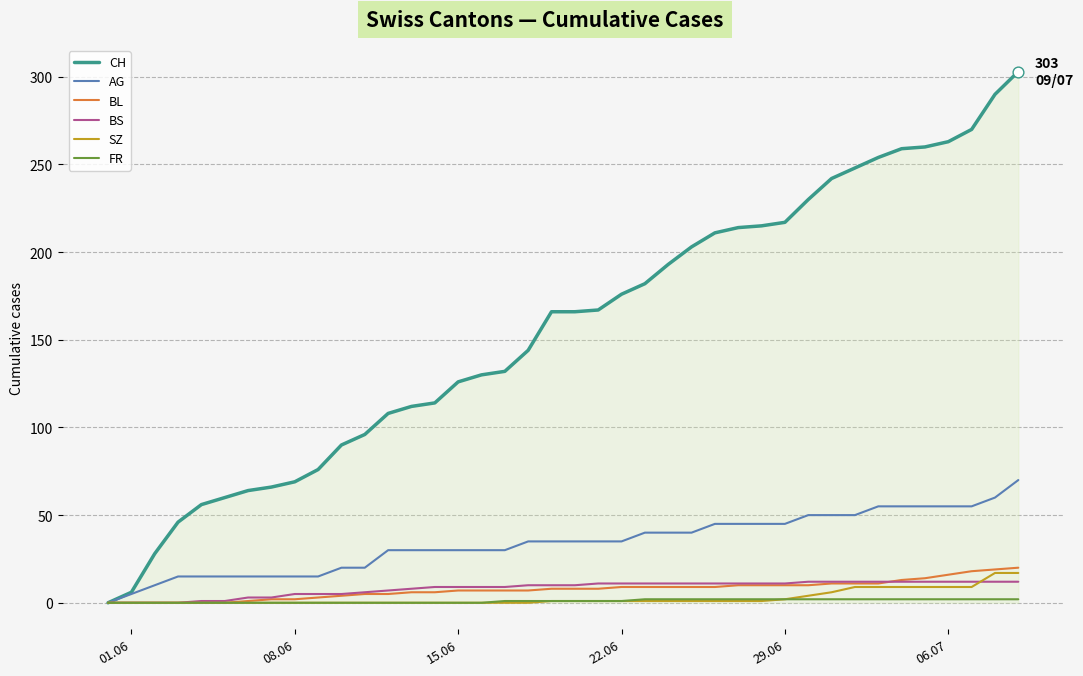

Which series has the largest range (max minus min)?

CH